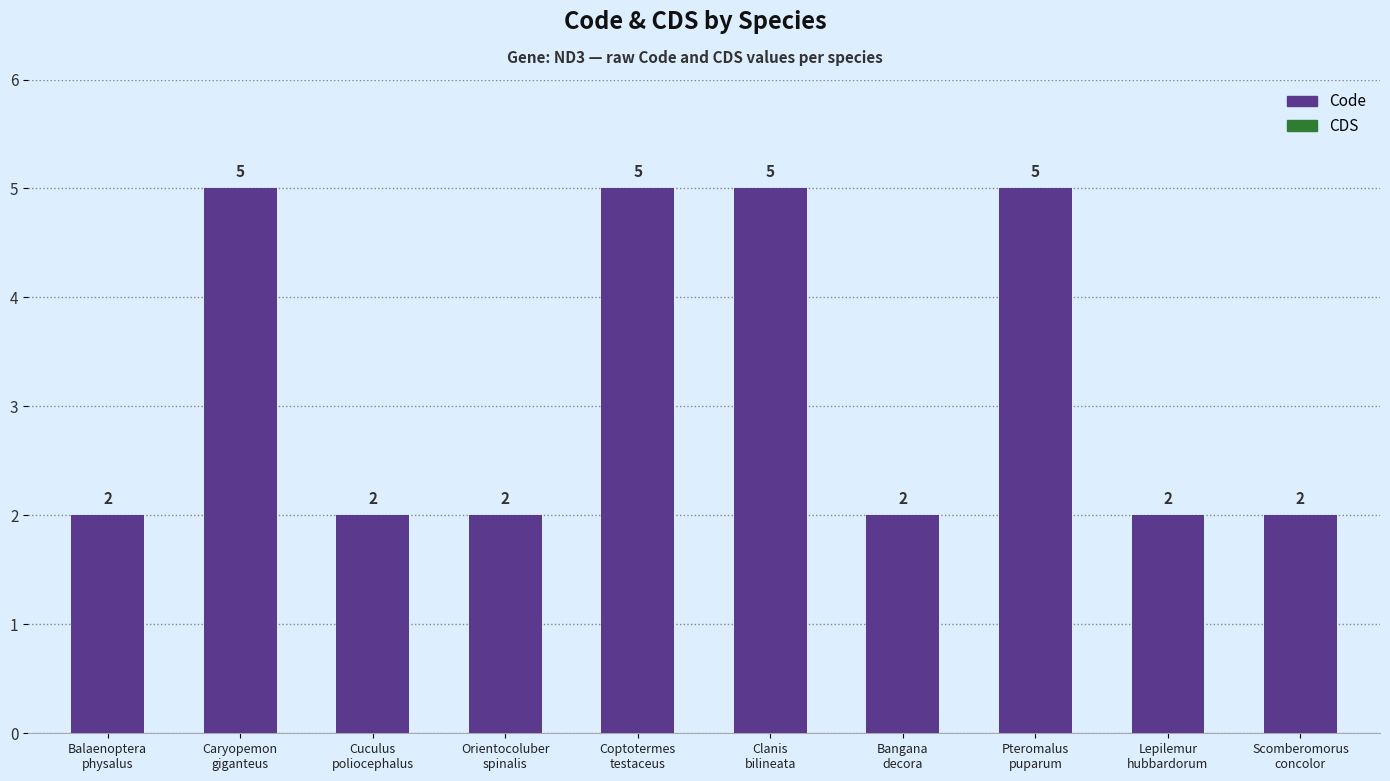

How many values are between 2 and 5?

10